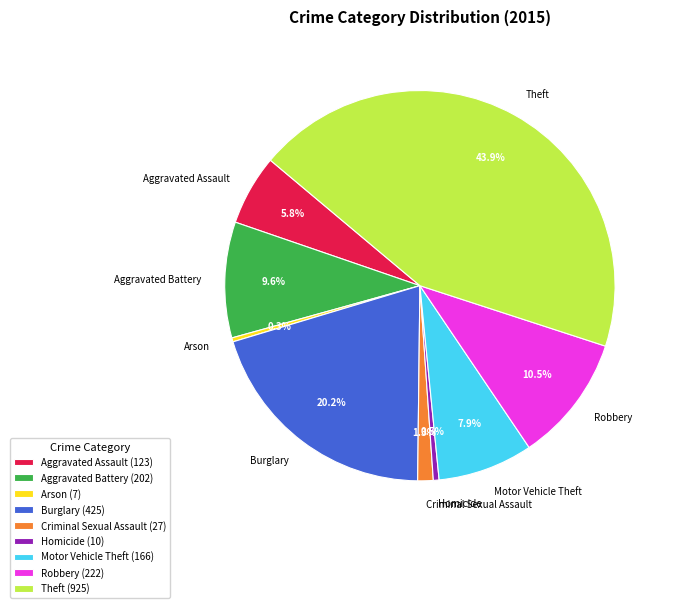

Between Burglary and Motor Vehicle Theft, which is larger?

Burglary